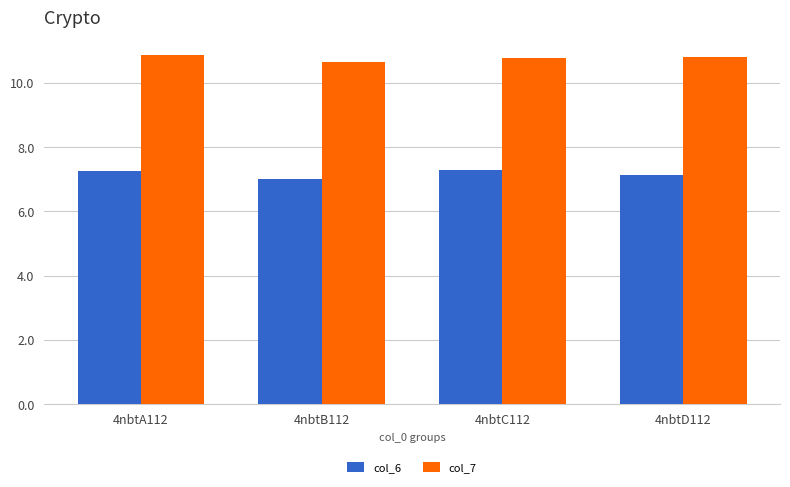

Reading left to right, extract all data points from this chart.

col_6: 4nbtA112=7.3	4nbtB112=7.0	4nbtC112=7.3	4nbtD112=7.1
col_7: 4nbtA112=10.9	4nbtB112=10.6	4nbtC112=10.8	4nbtD112=10.8